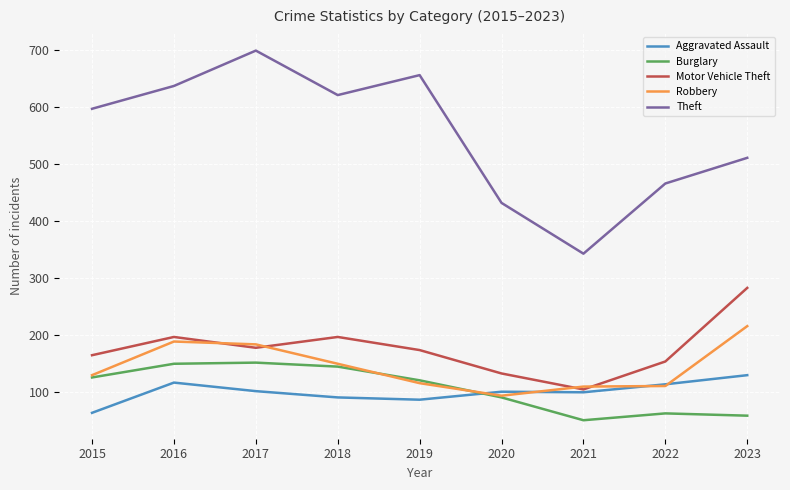

True or false: Theft and Burglary cross at least once.

False